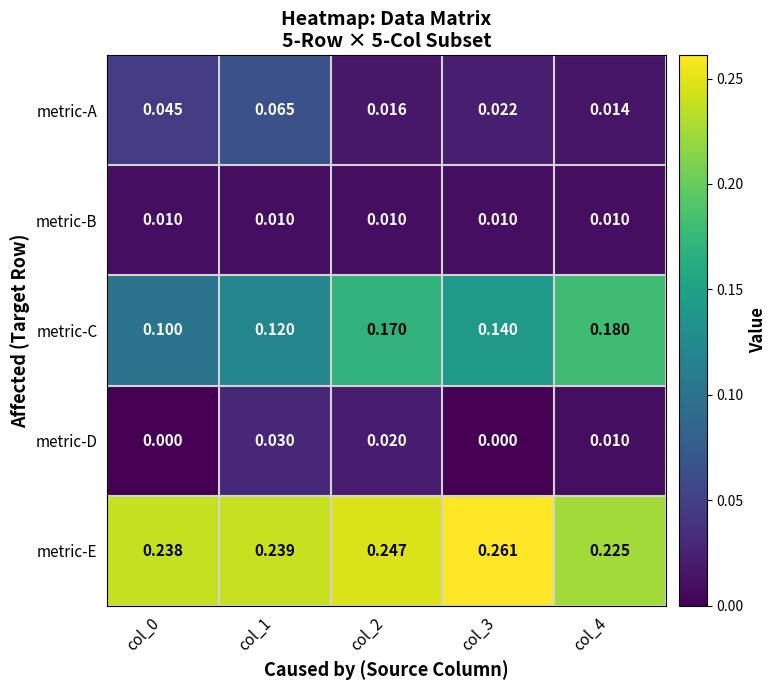

List the series in order of their peak value, lowest first.

metric-B, metric-D, metric-A, metric-C, metric-E